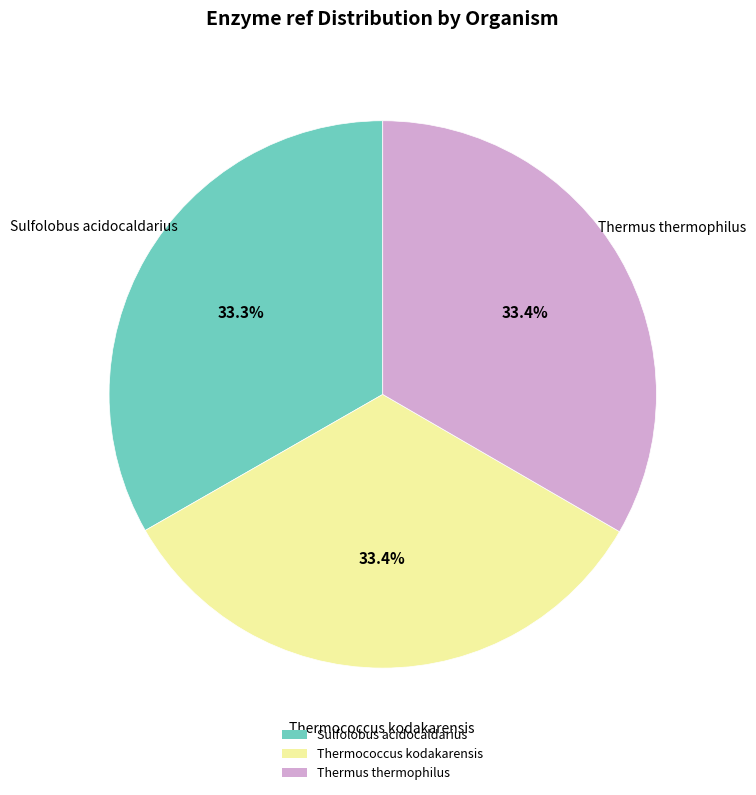

To the nearest percent, what percentage of the pie is Thermococcus kodakarensis?

33%